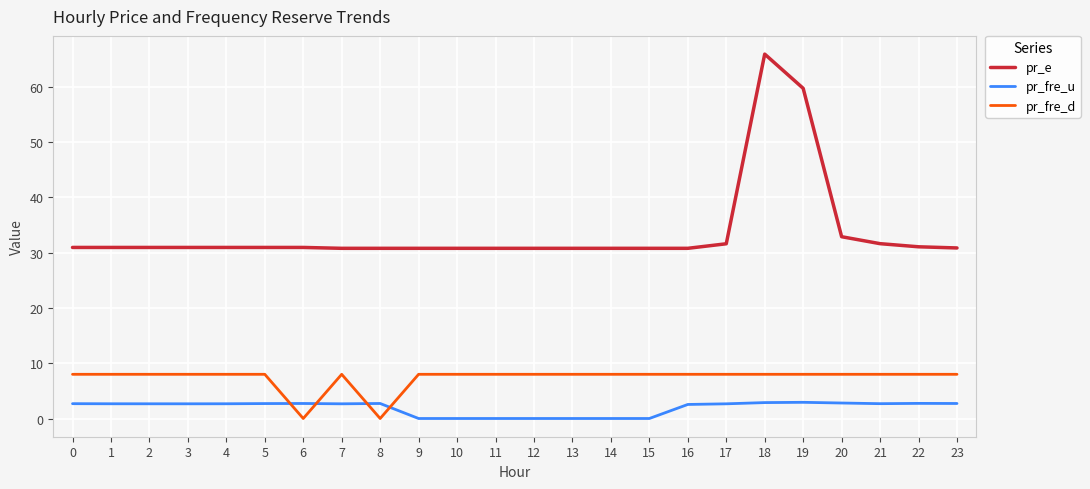

Which series has the largest range (max minus min)?

pr_e